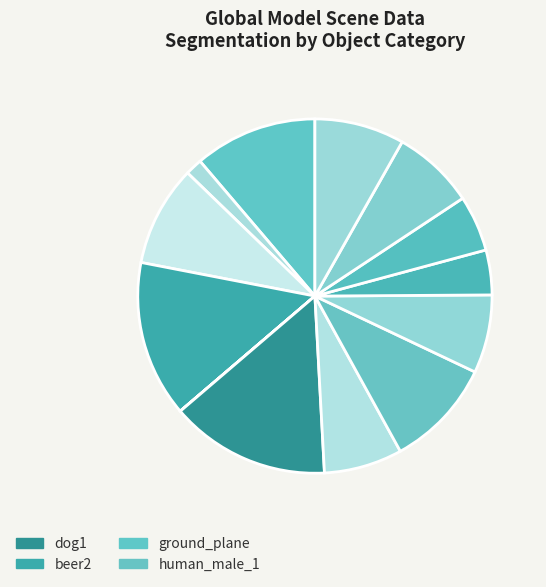

Count the number of slices in the pie.

13